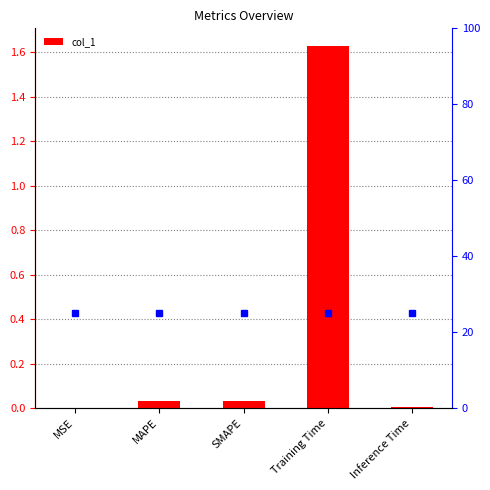

What is the maximum value shown in the chart?

1.6